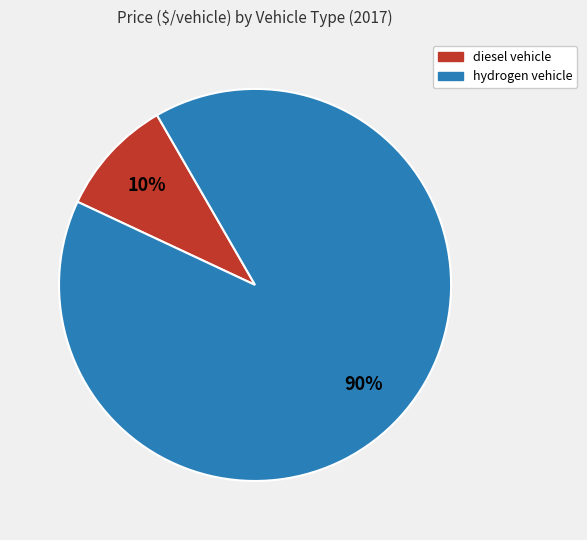

How many segments does this pie chart have?

2